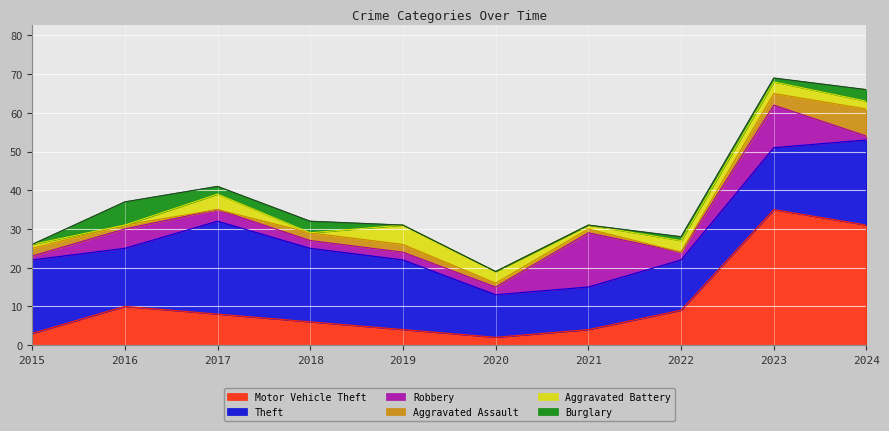

True or false: Aggravated Assault and Theft cross at least once.

False